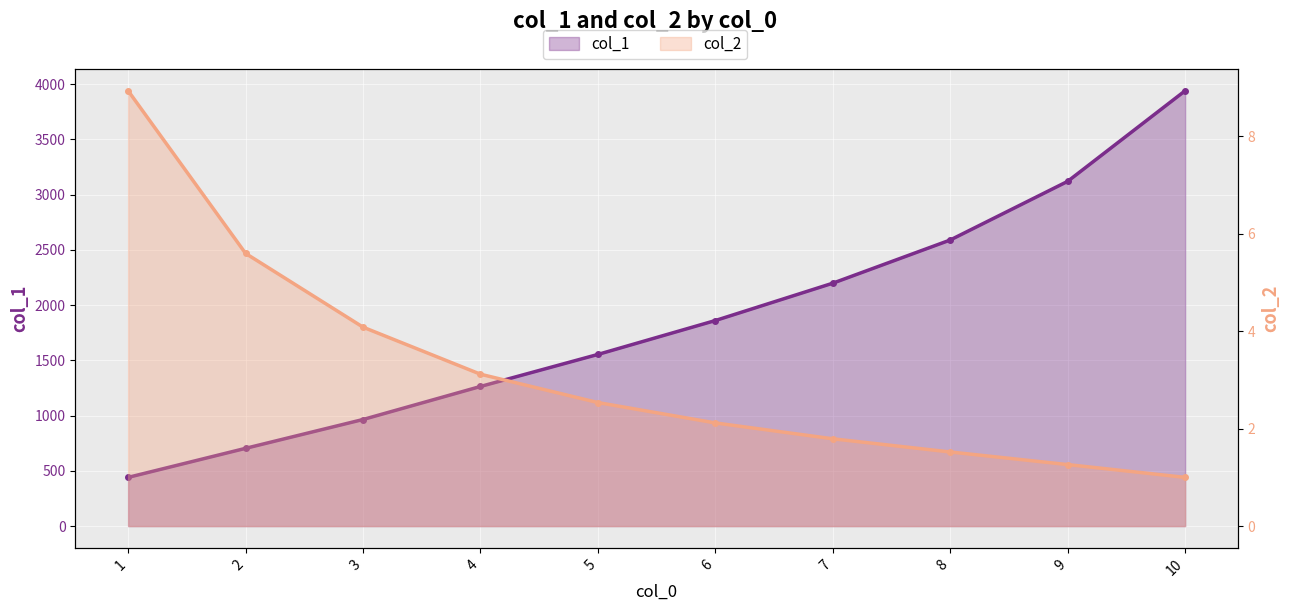

Count the number of categories in the chart.

10